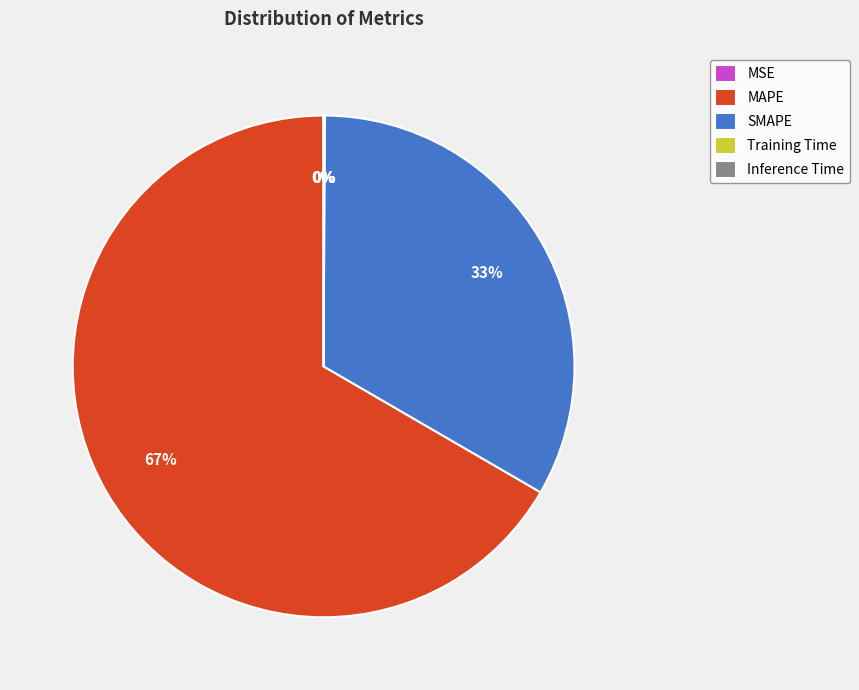

True or false: SMAPE accounts for 46% of the total.

False